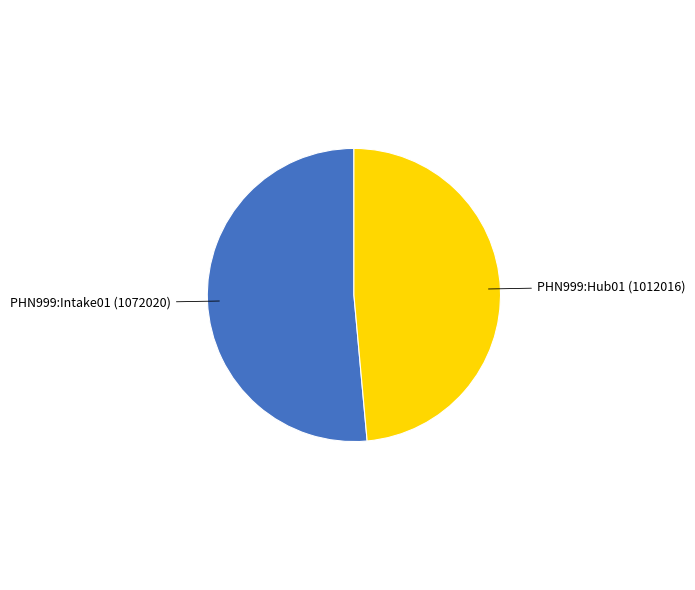

Count the number of slices in the pie.

2